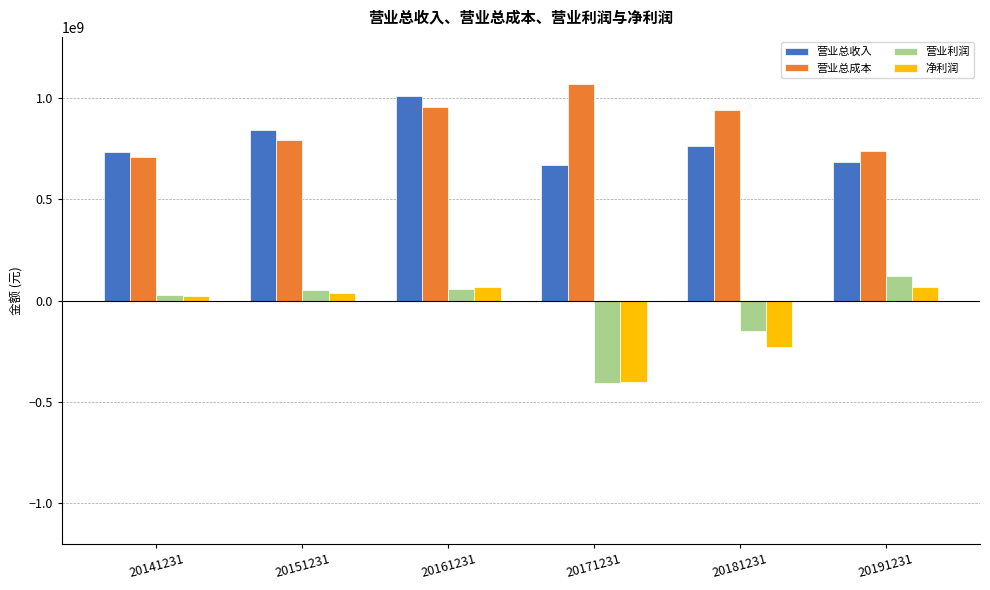

What is the value of the 净利润 bar at the 1st from the left?

22619761.3